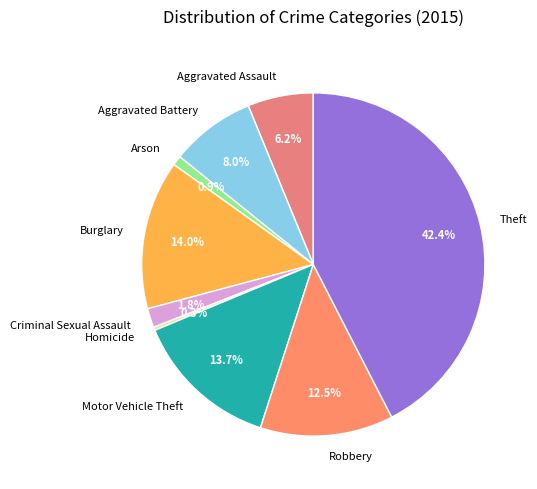

The Aggravated Assault slice represents 6% of the pie. True or false?

True